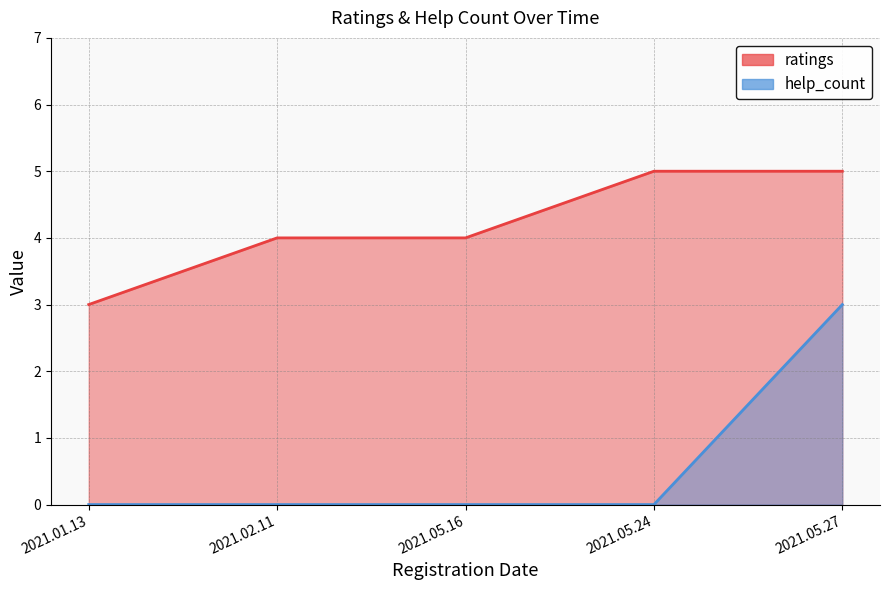

Is it true that help_count equals 3 at 2021.05.27?

True